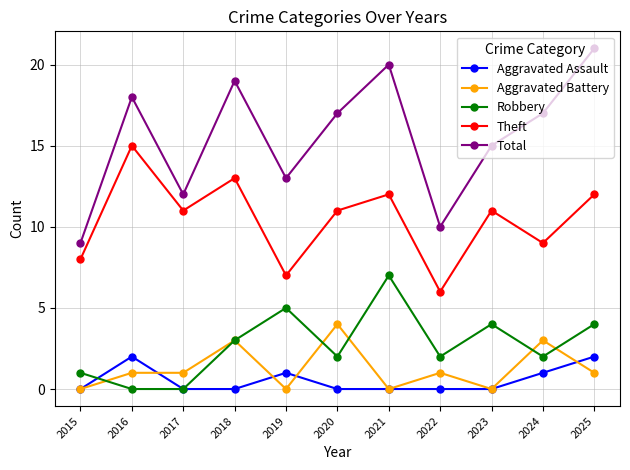

What is the sum of all Theft values?

115